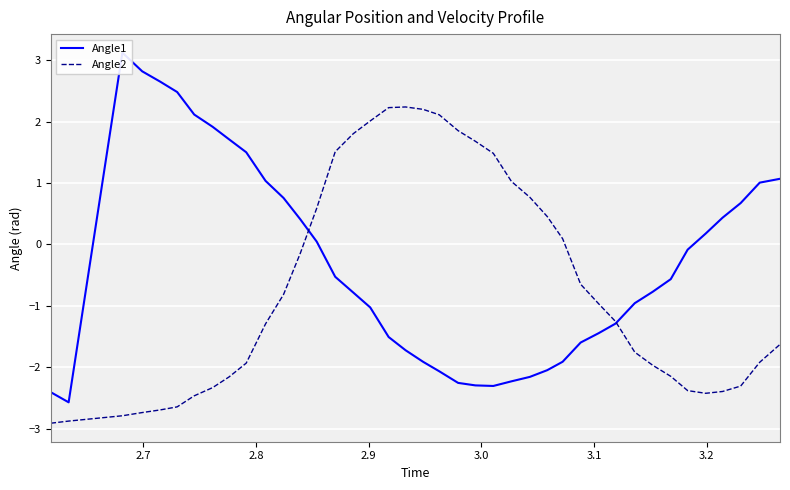

What is the lowest value of the Angle2 series?

-2.9